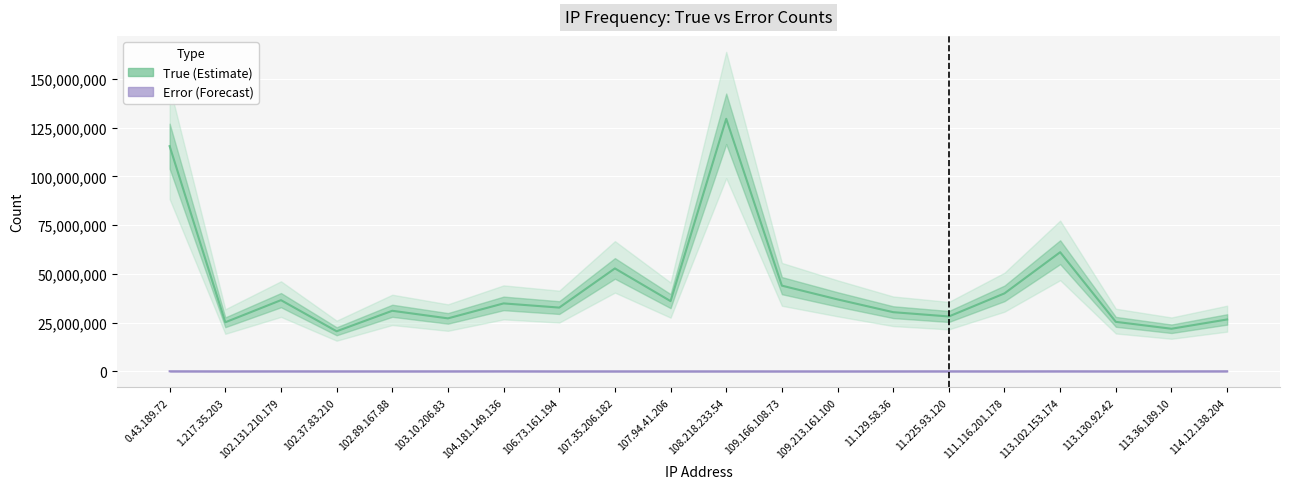

True or false: Error (Forecast) and True (Estimate) intersect in this chart.

False